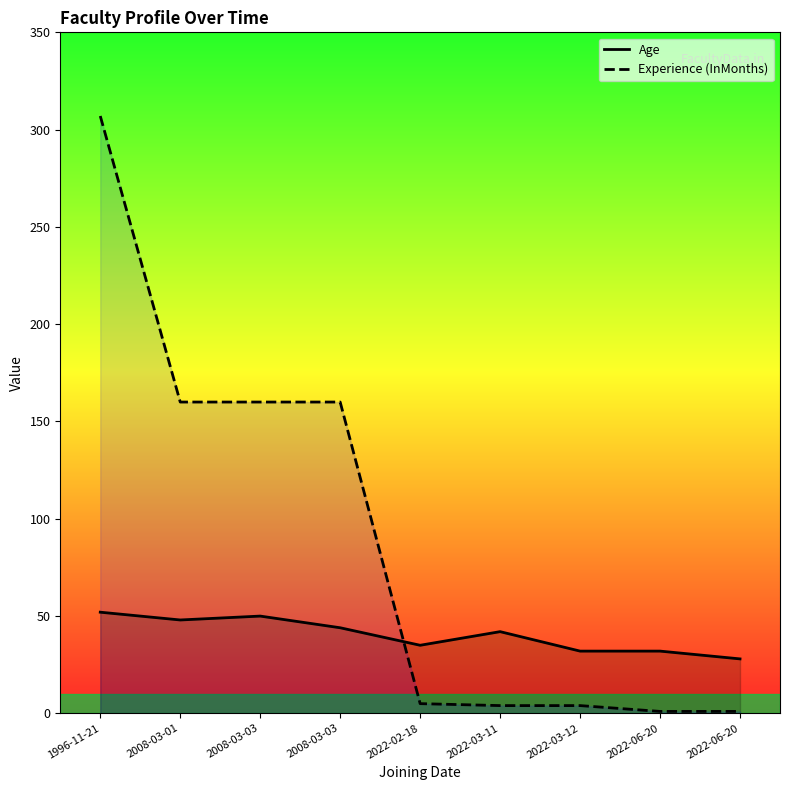

The Experience (InMonths) series shows 255 at 2008-03-03. True or false?

False